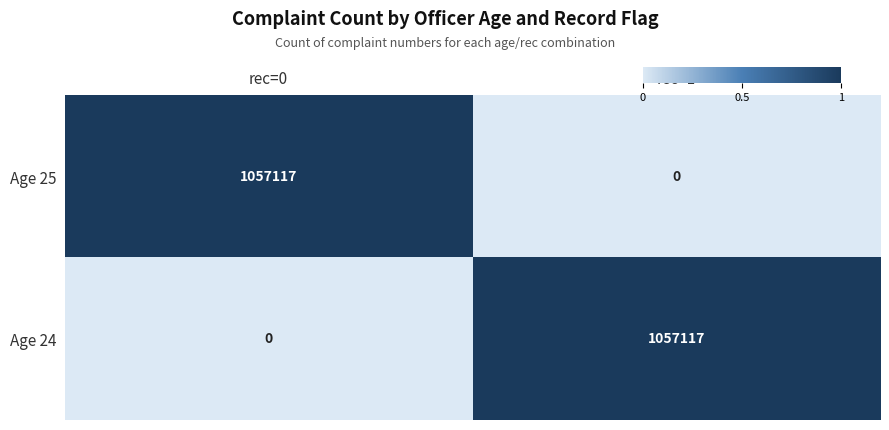

At which label is Age 25 closest to 528558?

rec=1